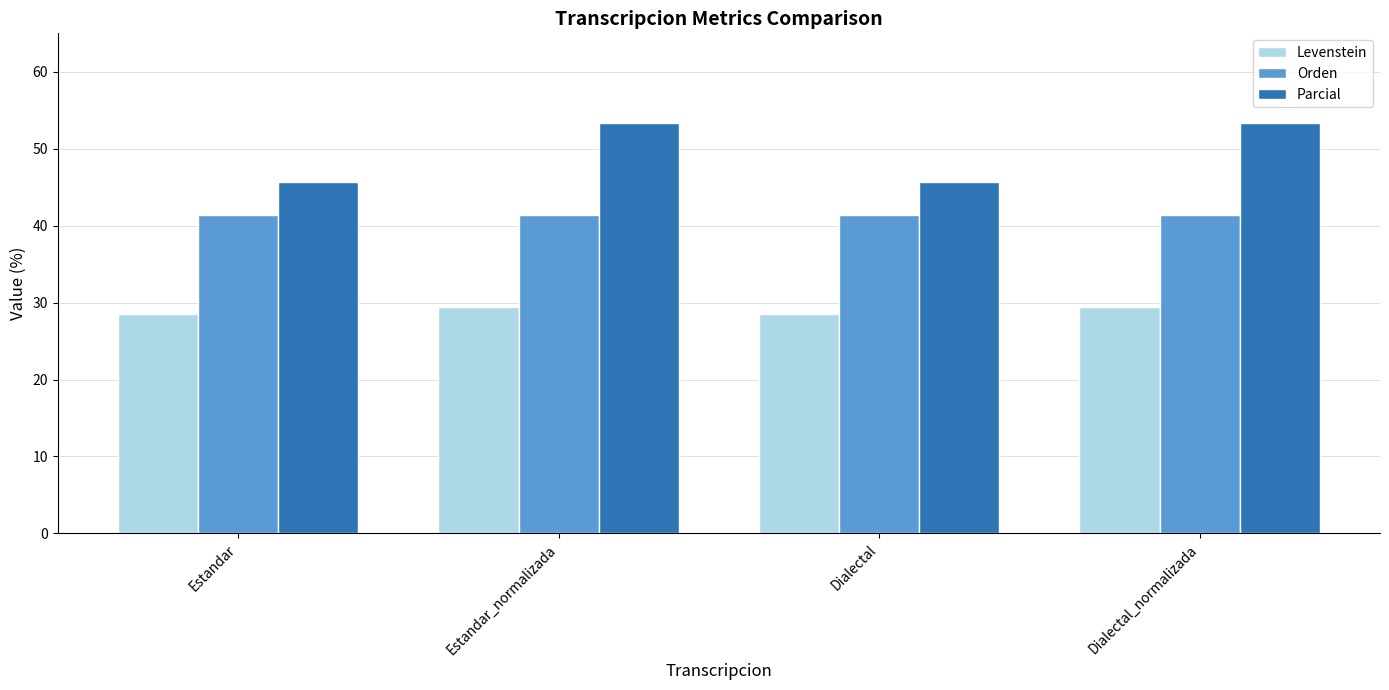

Reading left to right, transcribe all the data shown in this chart.

Levenstein: Estandar=28.6	Estandar_normalizada=29.4	Dialectal=28.6	Dialectal_normalizada=29.4
Orden: Estandar=41.4	Estandar_normalizada=41.4	Dialectal=41.4	Dialectal_normalizada=41.4
Parcial: Estandar=45.7	Estandar_normalizada=53.3	Dialectal=45.7	Dialectal_normalizada=53.3